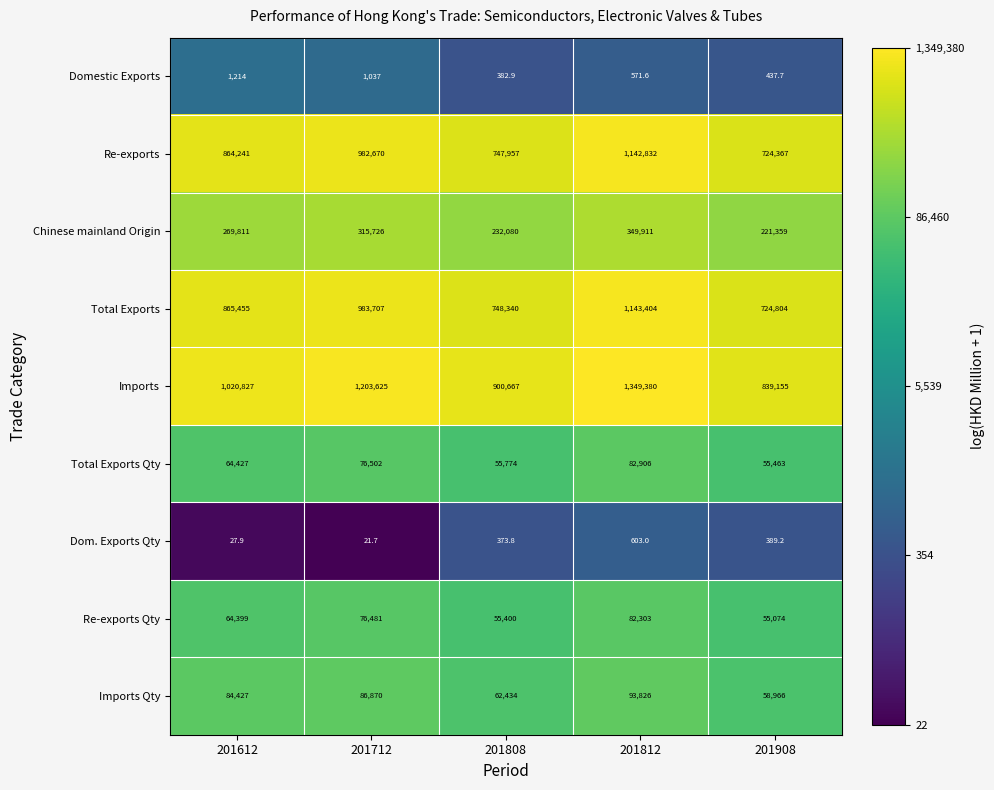

What is the total value across all series at 201808?

2803408.7